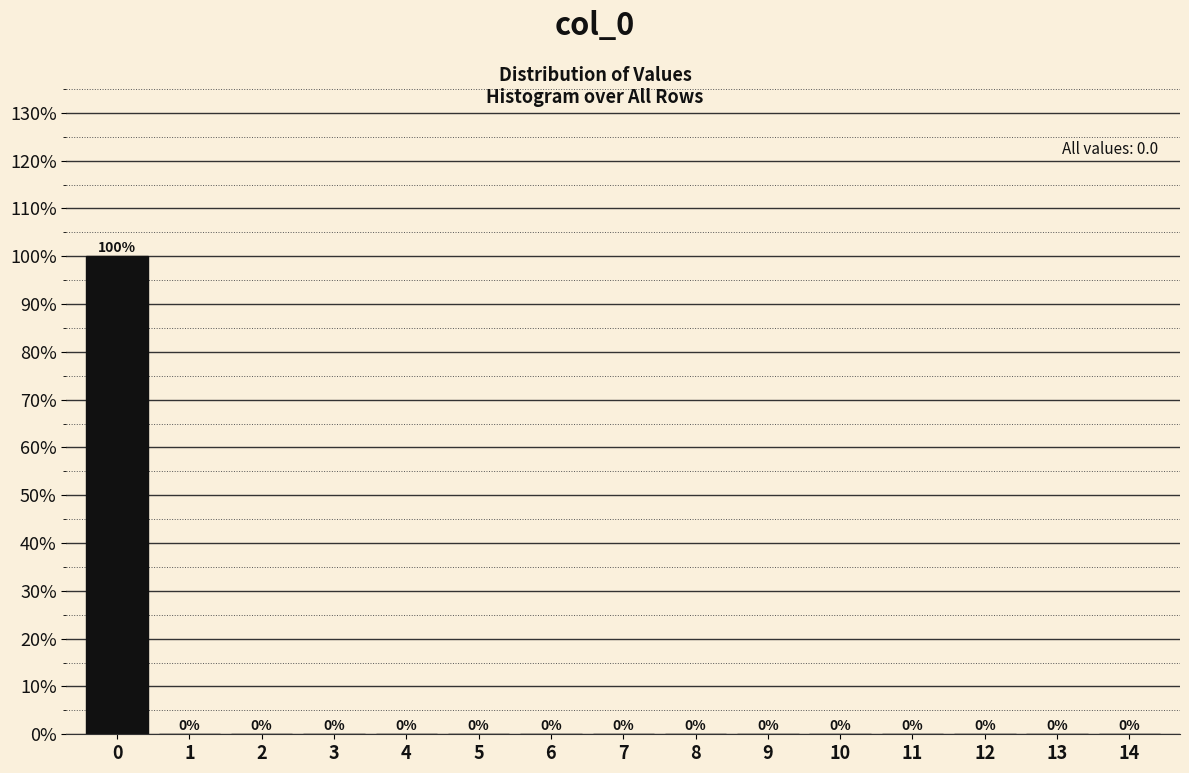

Over which range of the x-axis is the bar tallest?

-0.5 to 0.5